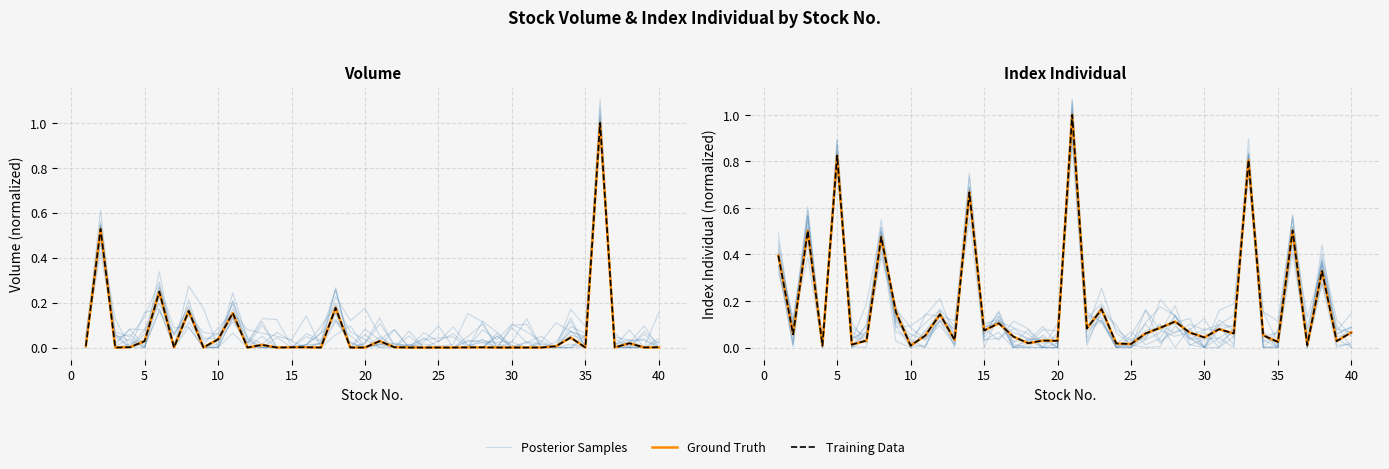

True or false: Posterior Samples has a value of 0.1 at 11.

False